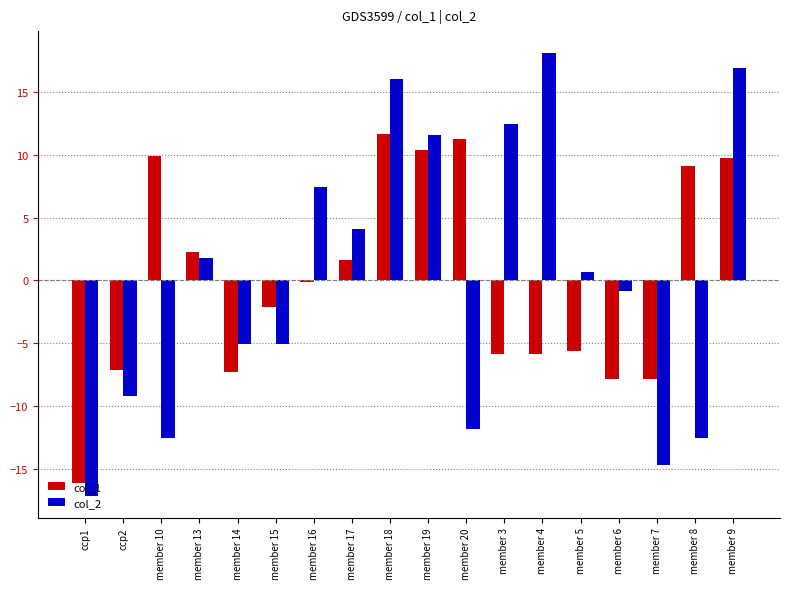

How many positive values does the col_2 series have?

9